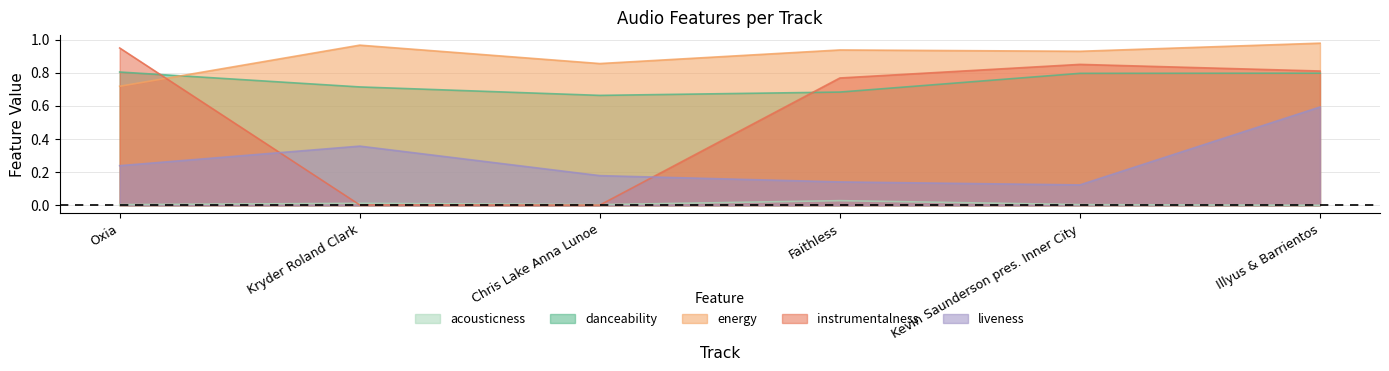

The acousticness series shows 0.0 at Faithless. True or false?

True